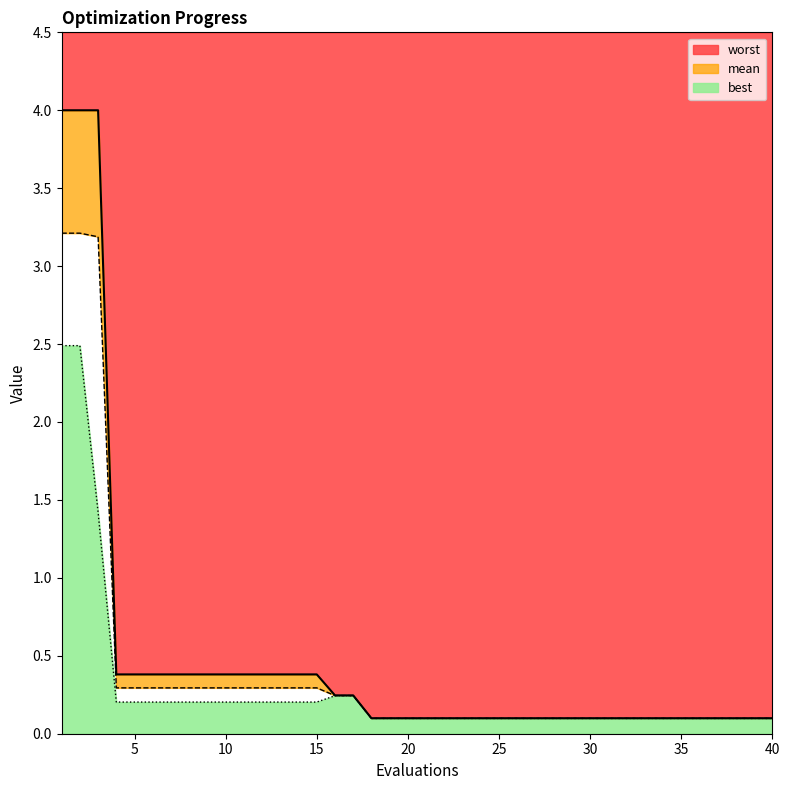

What is the sum of the best values at 12 and 28?

0.3